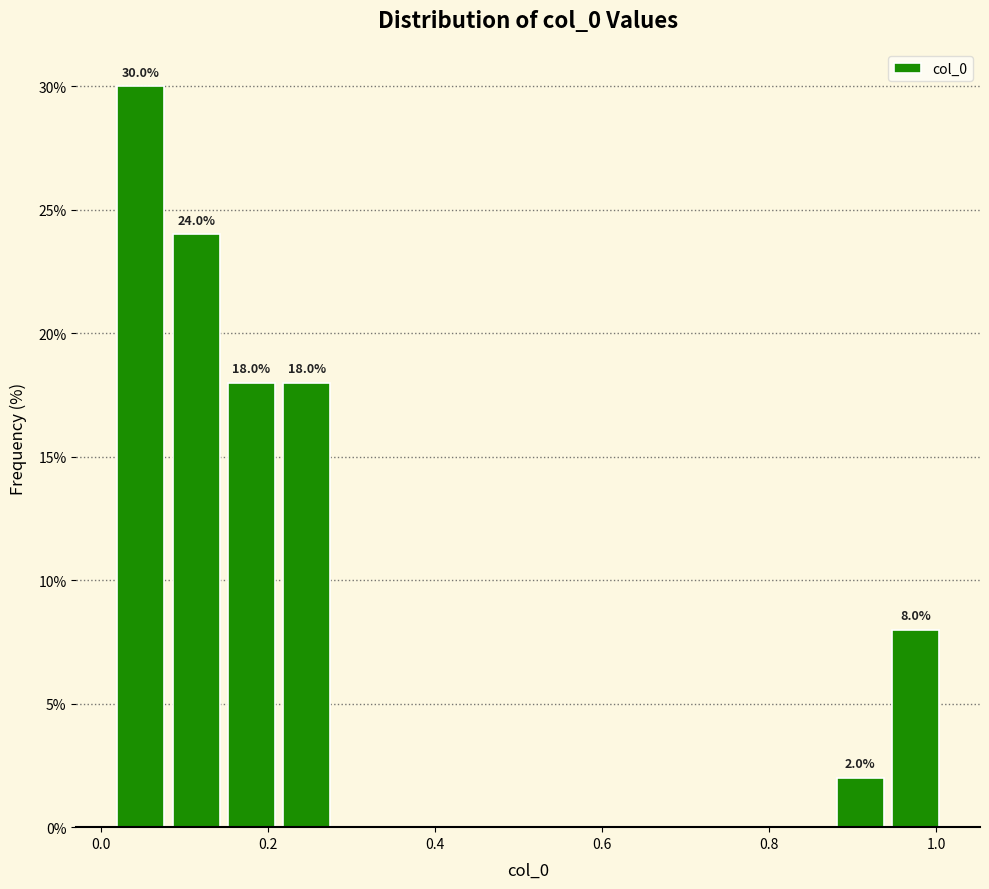

Read against the x-axis, roughly where is the centre of the tallest bar?

0.04